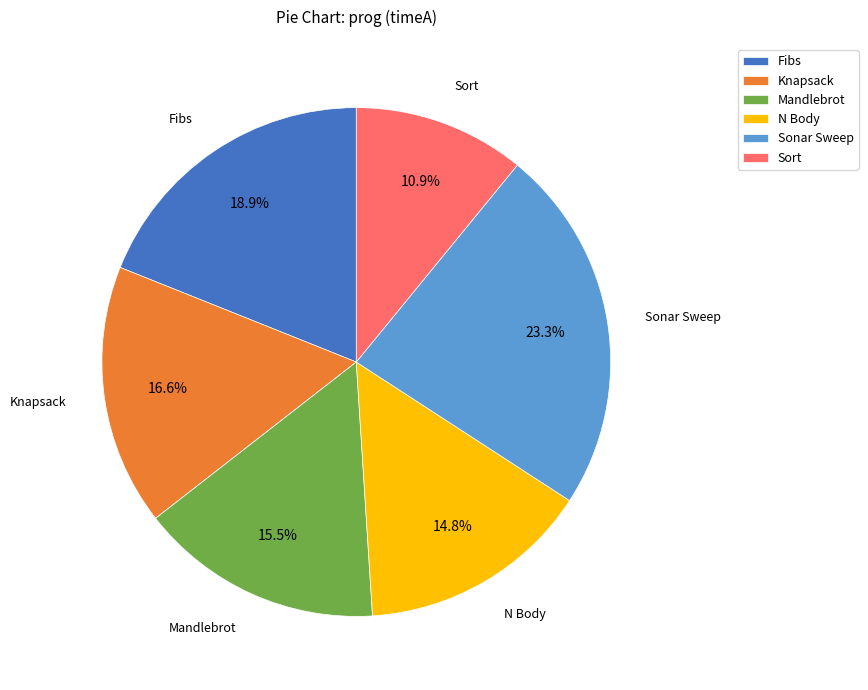

Does any single category account for the majority?

No